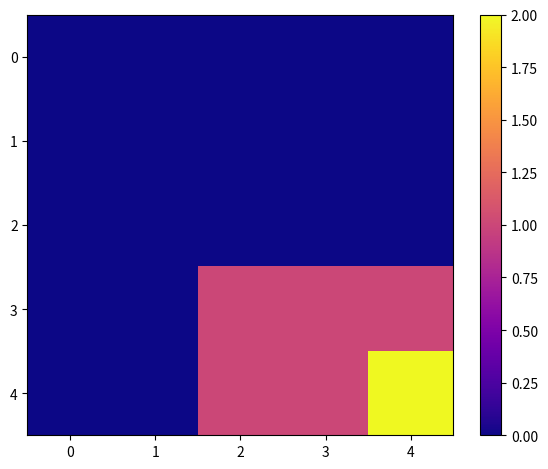

What is the spread (max minus min) of values at 2?

1